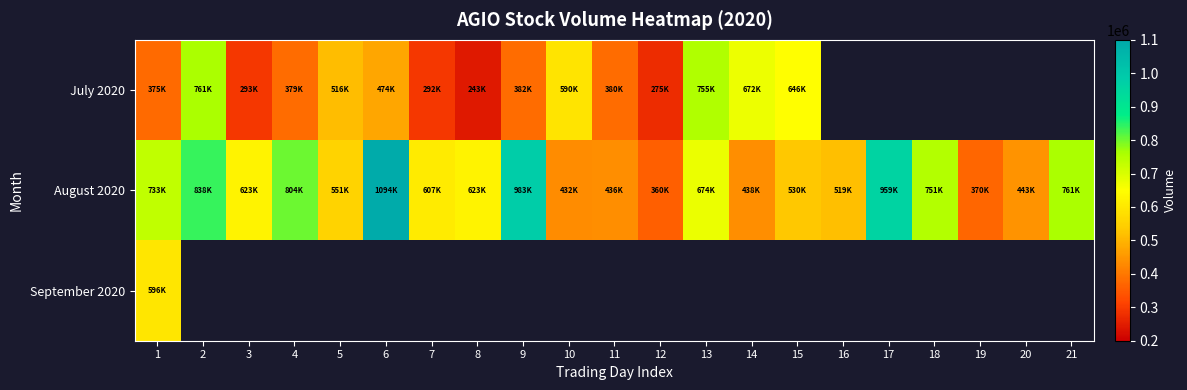

At which category is the sum across all series the highest?

1